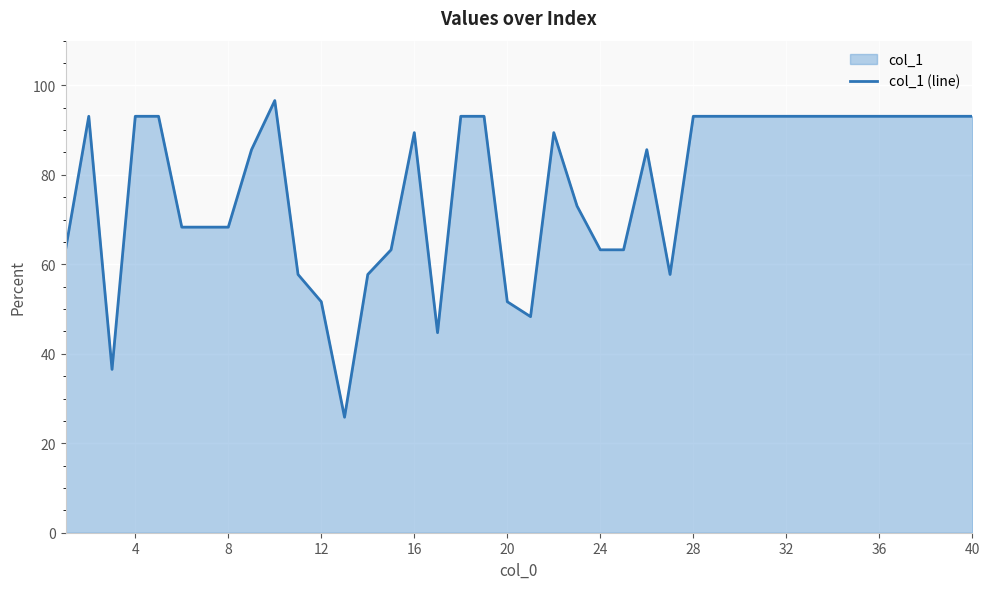

Is it true that the value at 32 is 93.1?

True